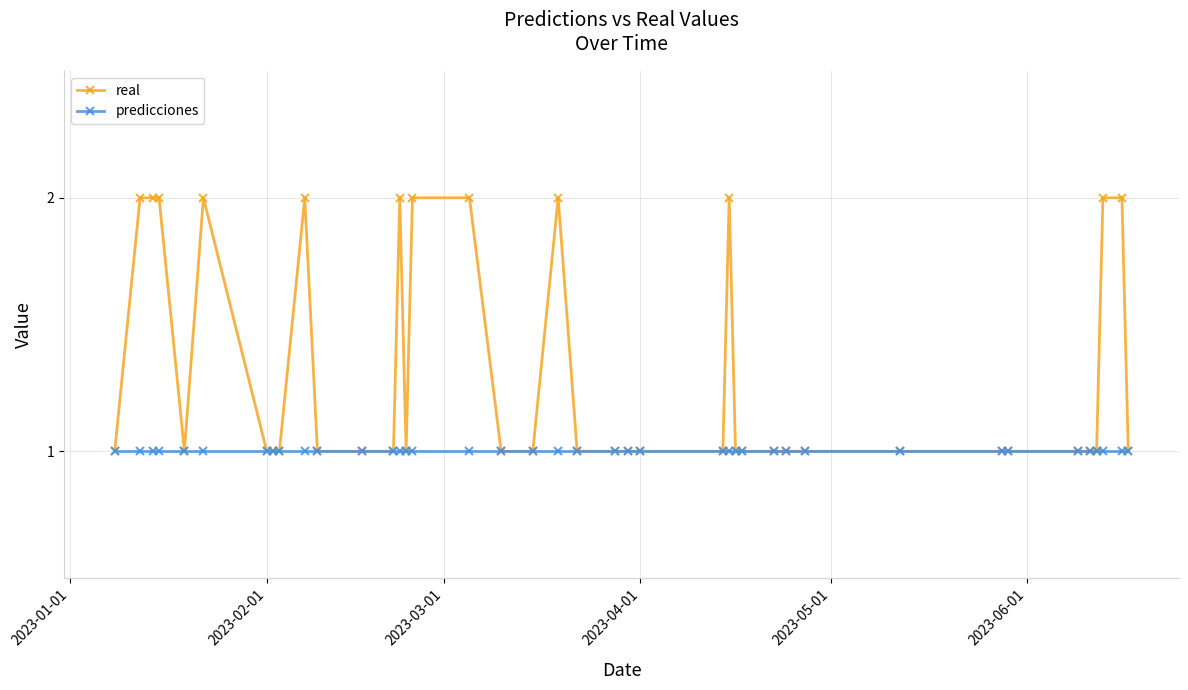

Which series has the largest total across all categories?

real